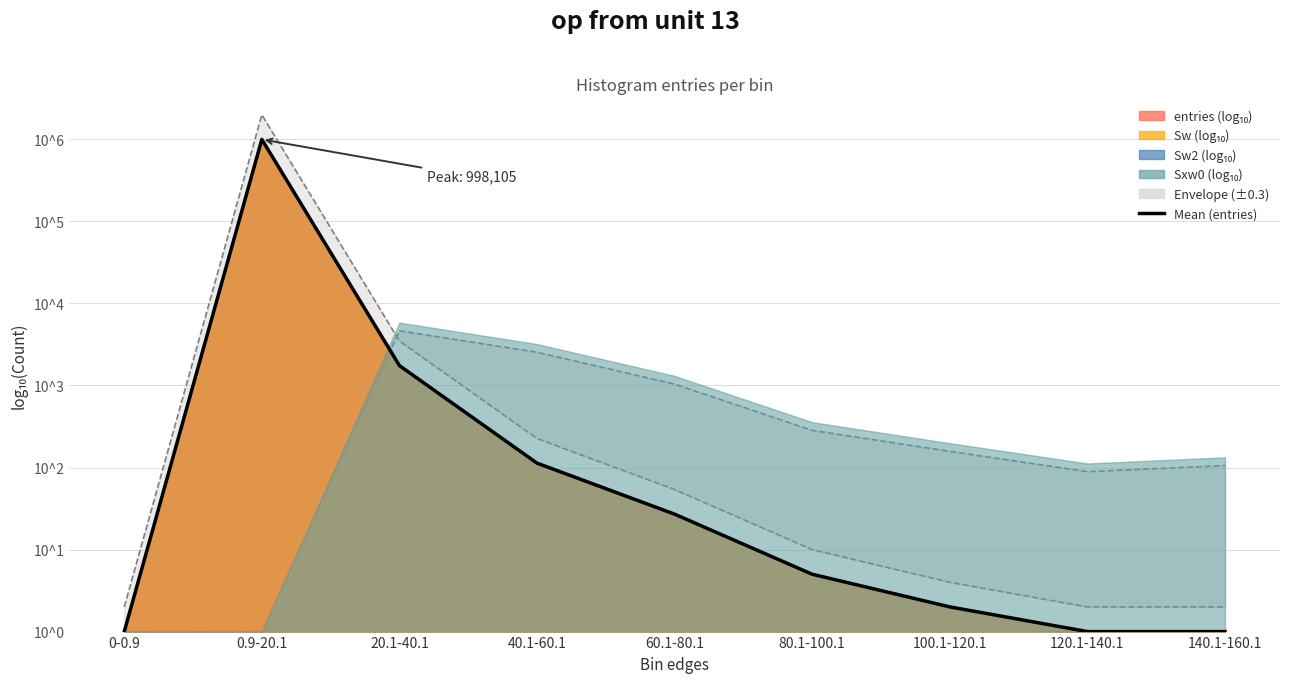

What is the difference between the values at 40.1-60.1 and 60.1-80.1?

0.6